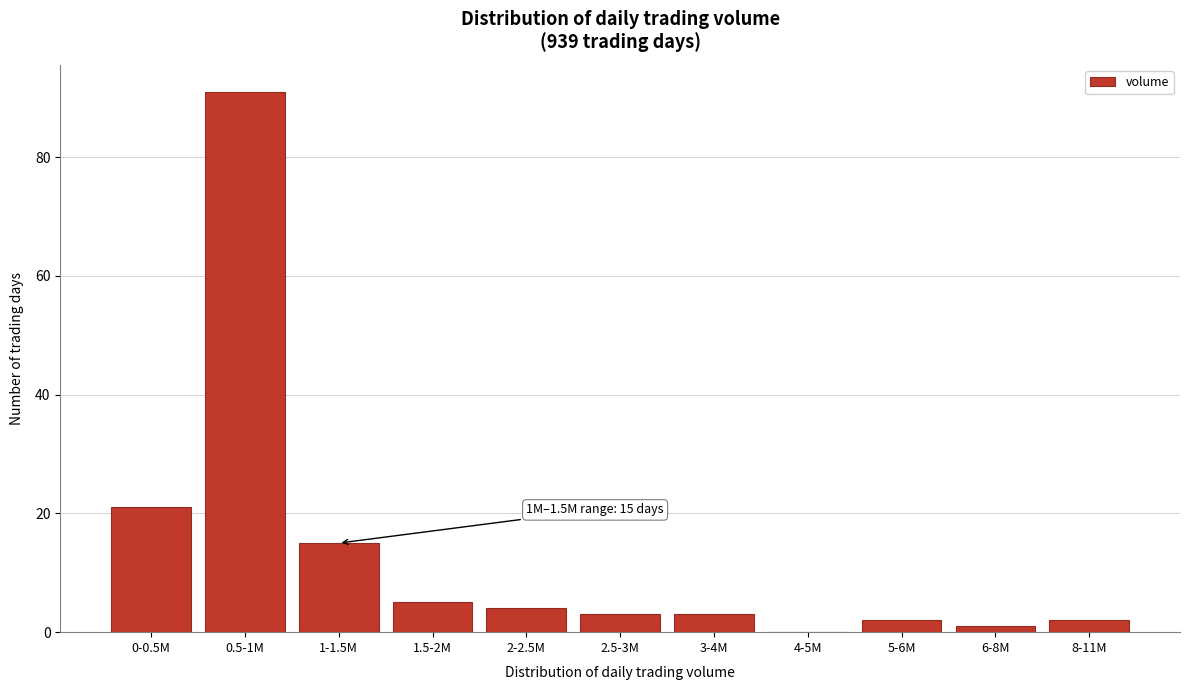

Reading left to right, transcribe all the data shown in this chart.

0-0.5M=21	0.5-1M=91	1-1.5M=15	1.5-2M=5	2-2.5M=4	2.5-3M=3	3-4M=3	4-5M=0	5-6M=2	6-8M=1	8-11M=2